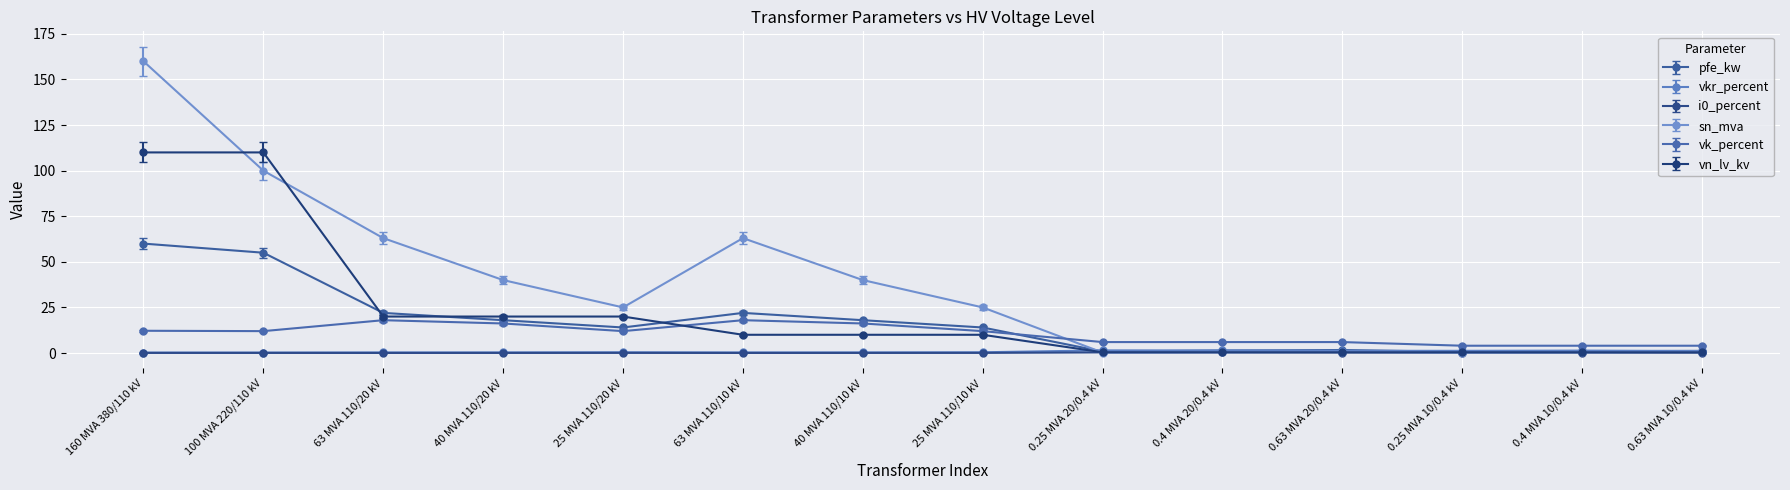

At which category is the sum across all series the highest?

160 MVA 380/110 kV